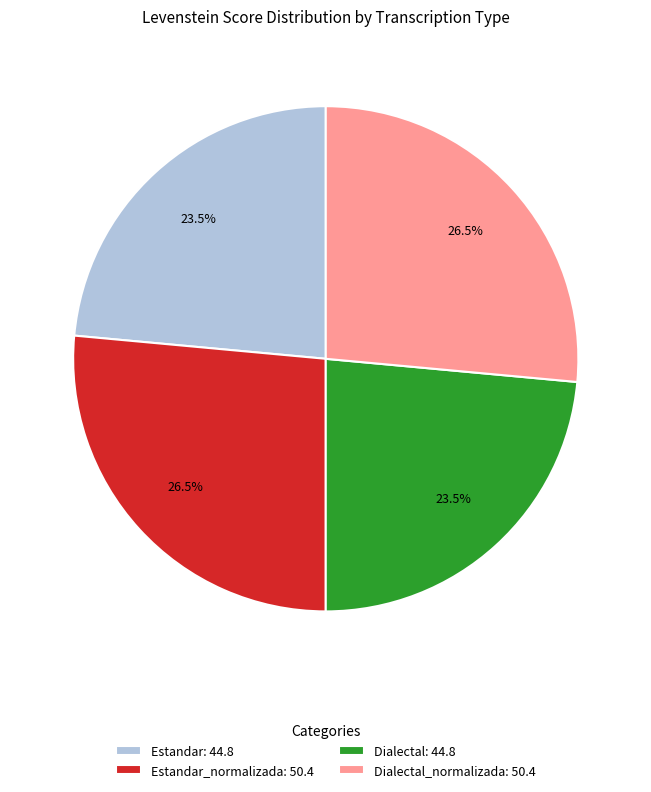

What is the ratio of the value at Dialectal: 44.8 to the value at Estandar: 44.8?

1.0